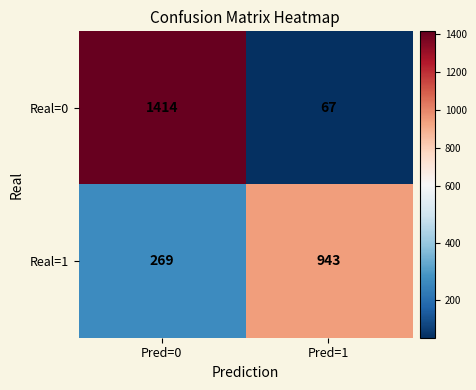

At which category is the sum across all series the highest?

Pred=0